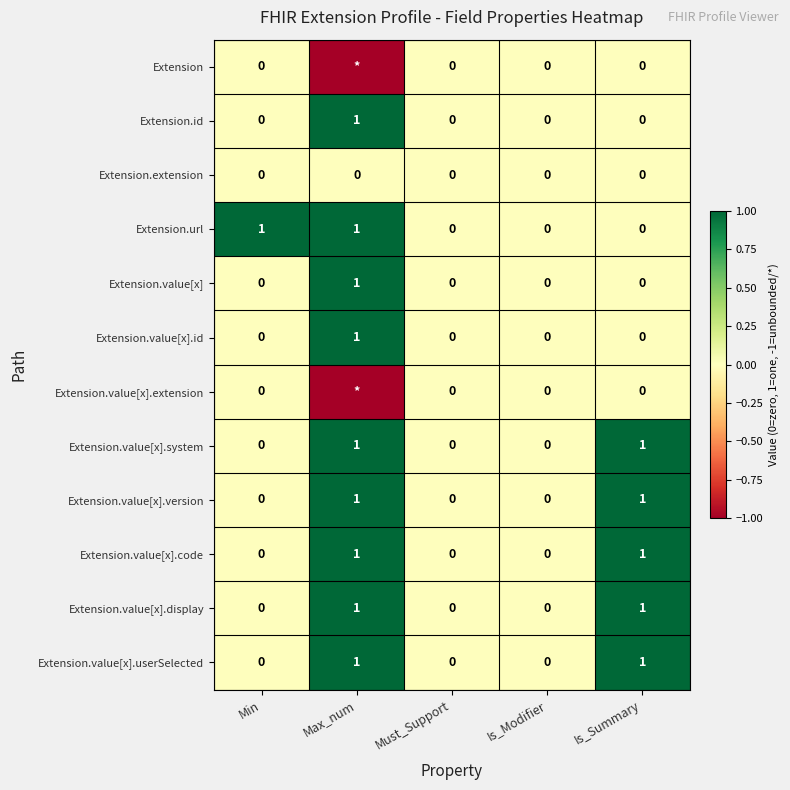

Is it true that Extension.extension equals 0 at Is_Summary?

True